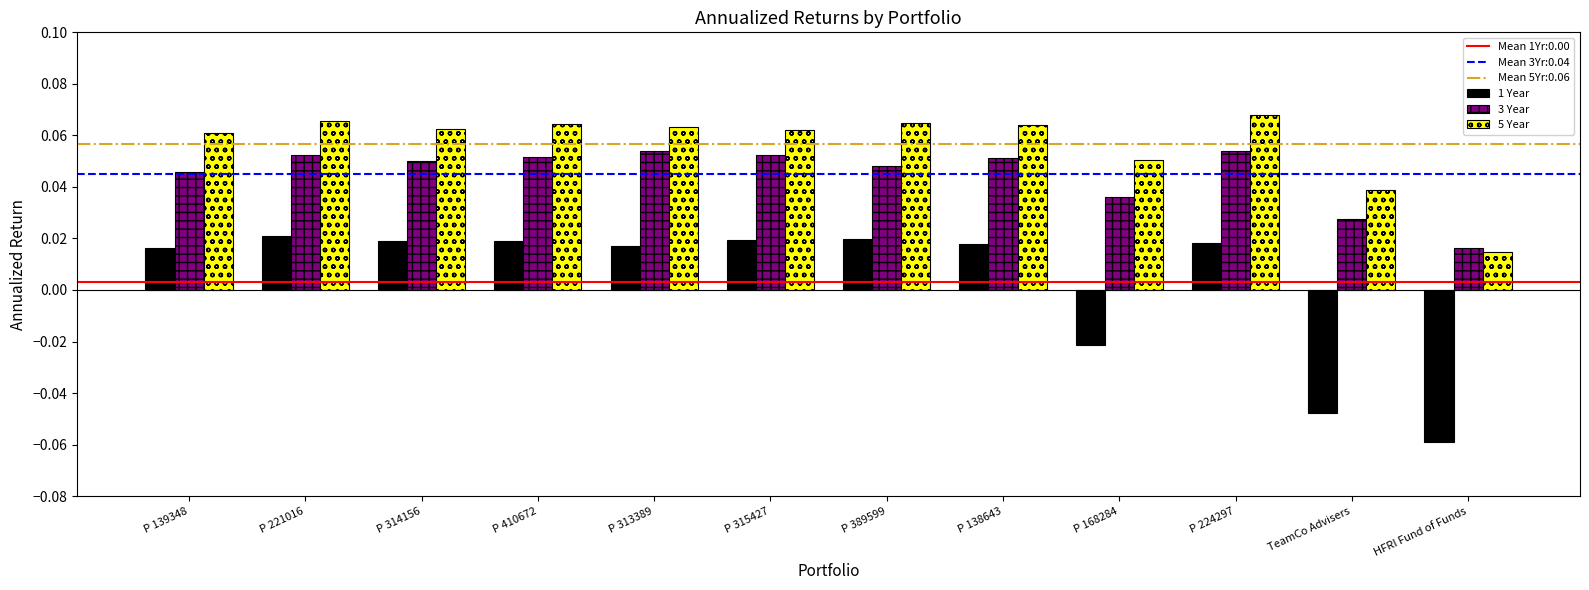

Is the value of 5 Year at HFRI Fund of Funds greater than the value of 1 Year at P 168284?

Yes